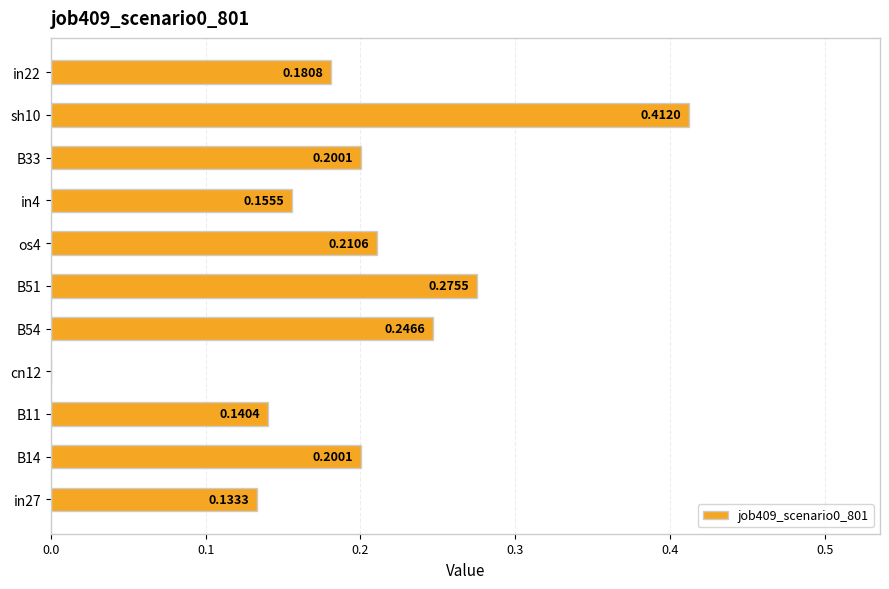

How many categories are shown in the chart?

11